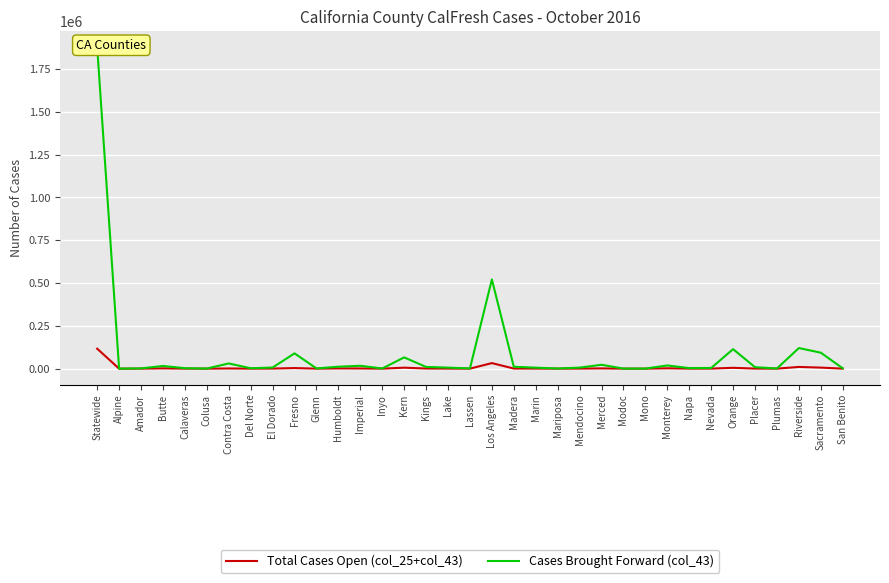

Which category has the lowest value across all series?

Alpine